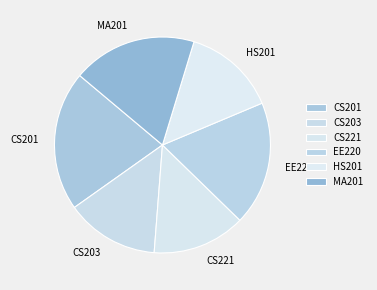

Count the number of slices in the pie.

6